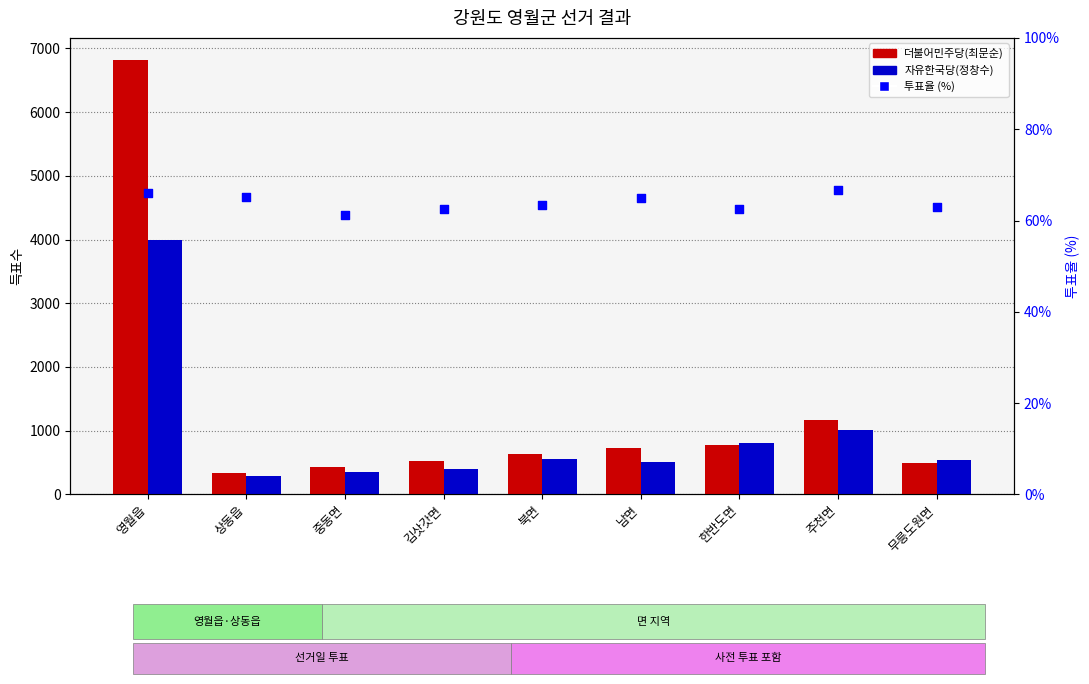

What are all the series names shown in the legend?

더불어민주당(최문순), 자유한국당(정창수), 투표율 (%)